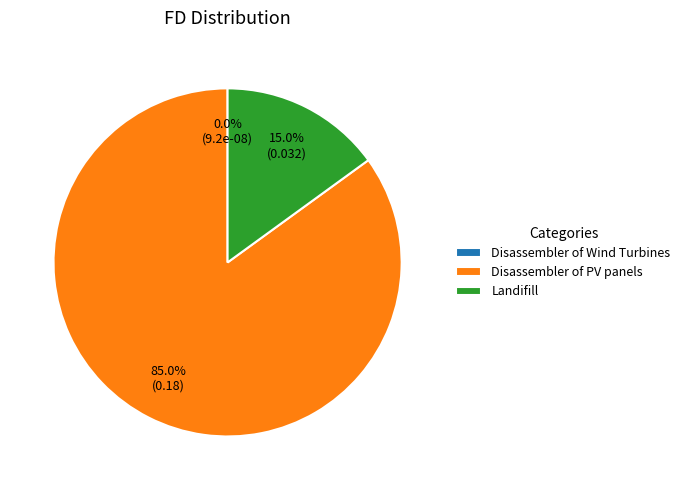

Which category has the biggest portion of the pie?

Disassembler of PV panels